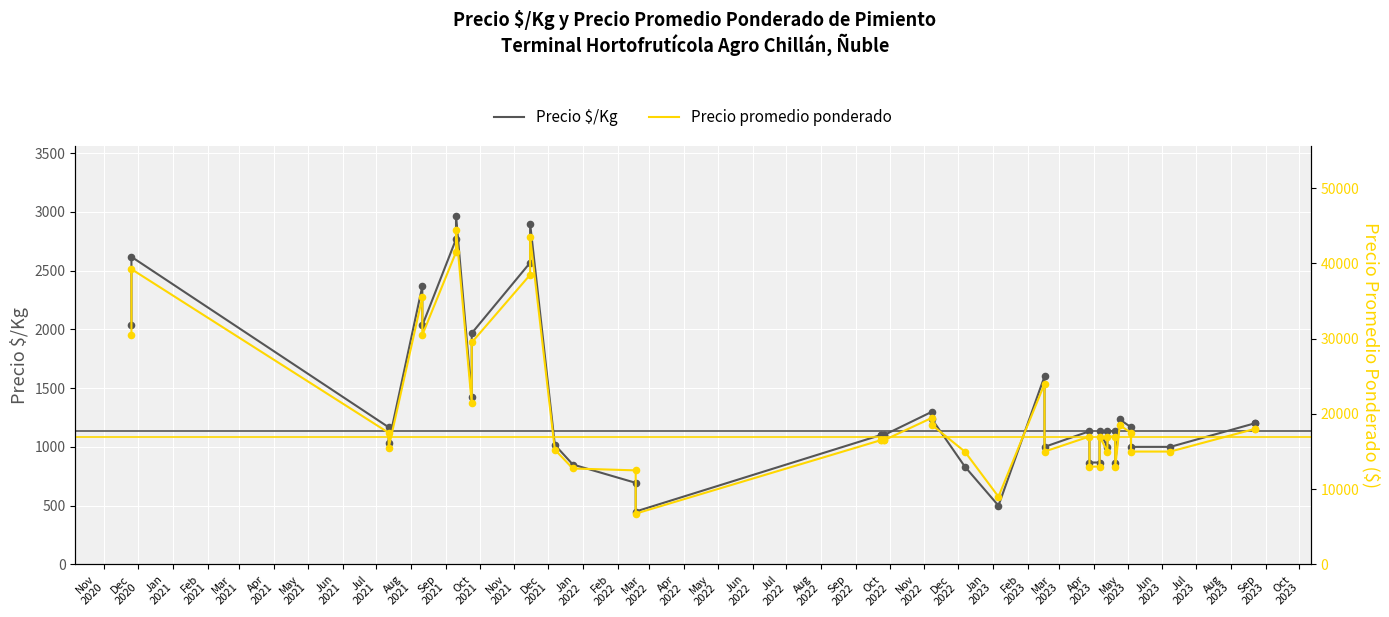

Is the value of Precio $/Kg at Feb
2021 greater than the value of Precio promedio ponderado at Dec
2021?

No